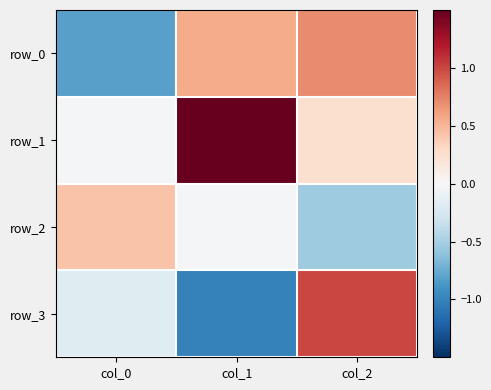

True or false: row_2 has a value of -0.0 at col_1.

False